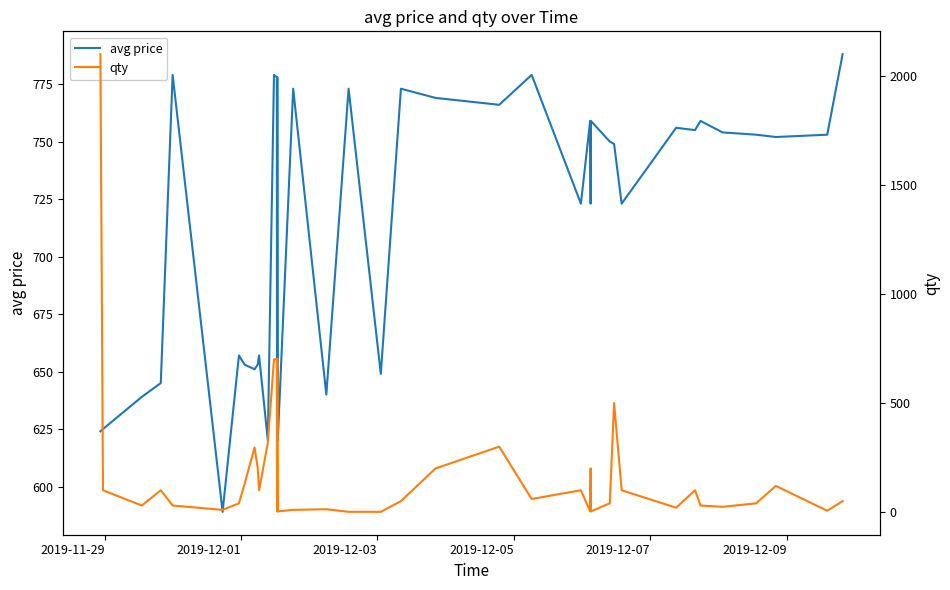

Rank the series by their average value, from lowest to highest.

qty, avg price